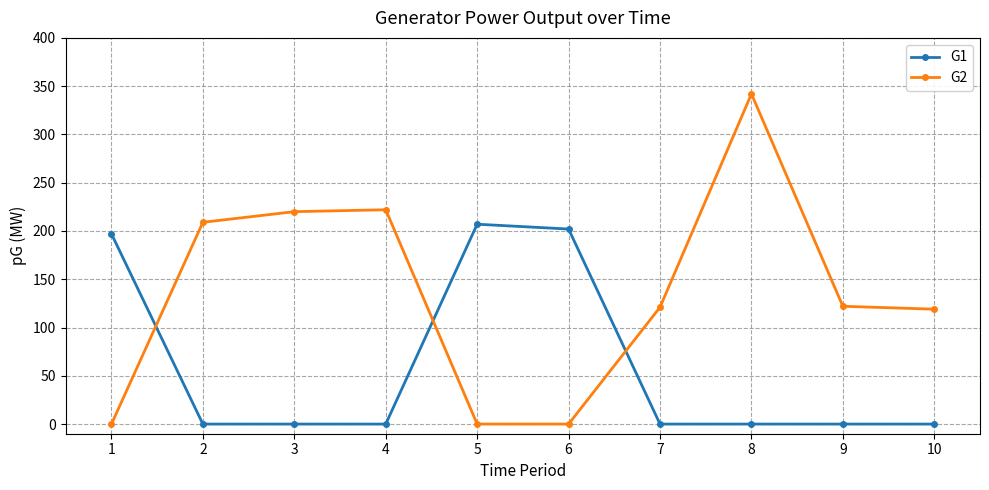

At 7, list the series in order from smallest to largest.

G1, G2